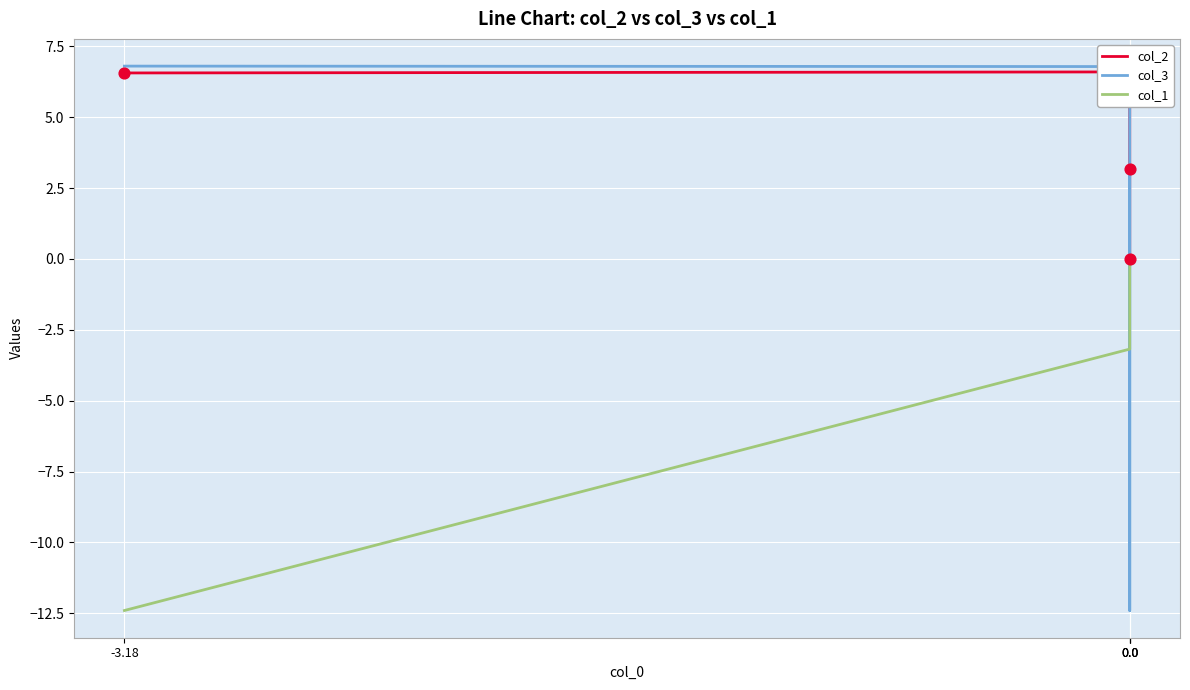

At how many categories does at least one series exceed 0?

4